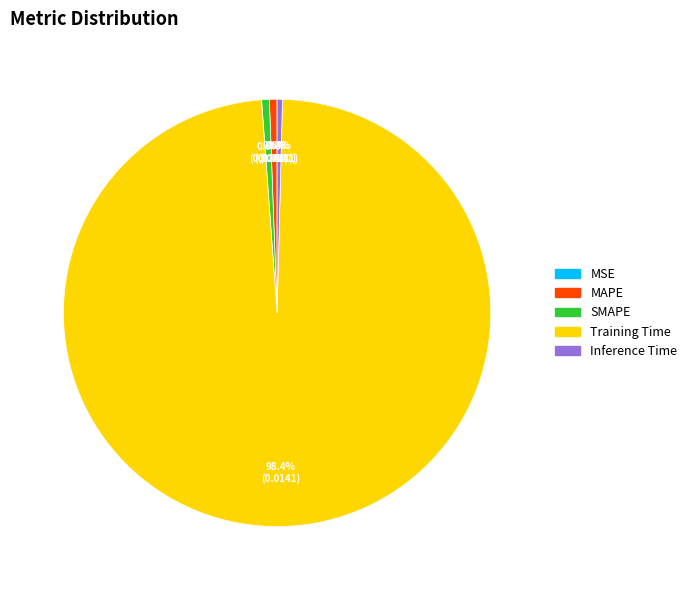

Which has a higher value, Training Time or MAPE?

Training Time